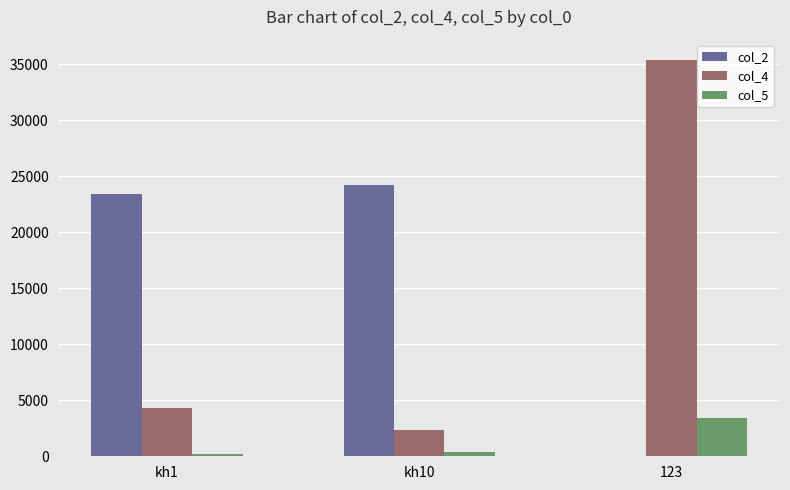

How many categories are shown in the chart?

3